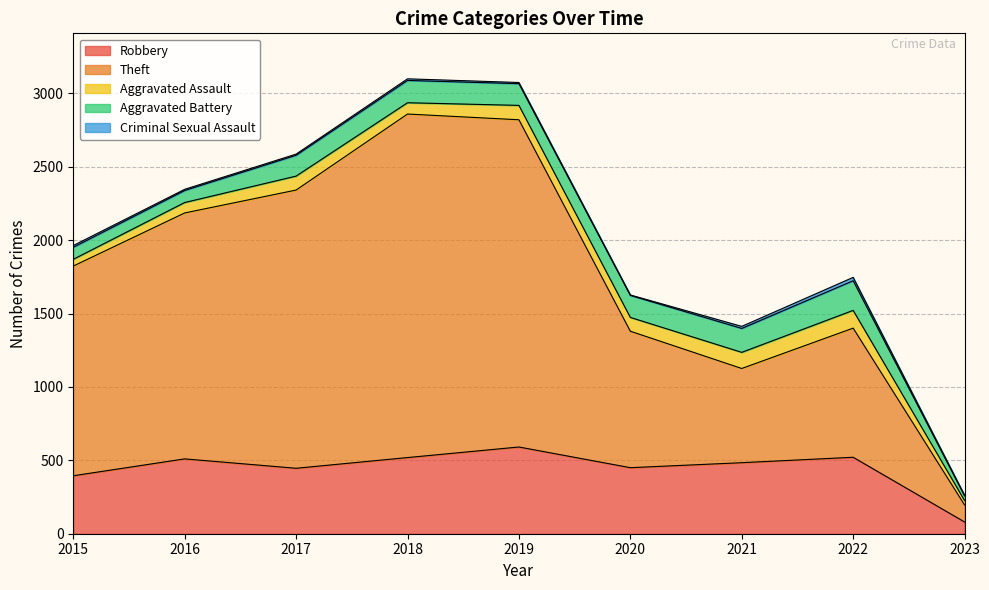

Where does the Criminal Sexual Assault series first go above 8?

2015